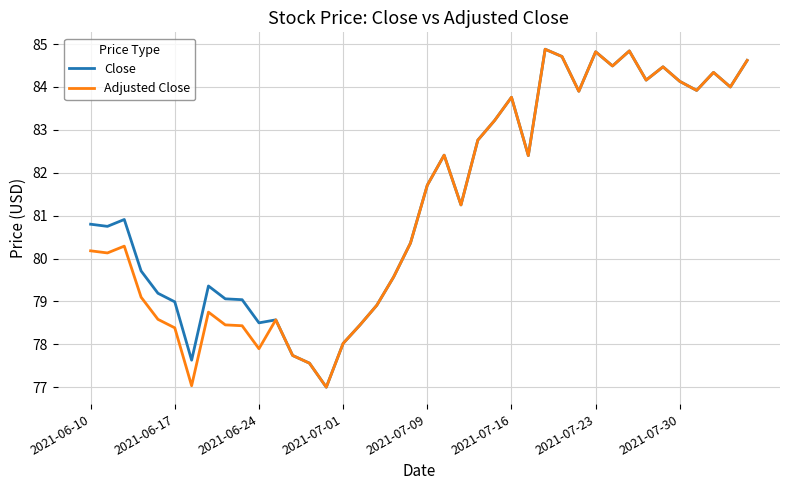

What is the smallest value displayed?

77.0